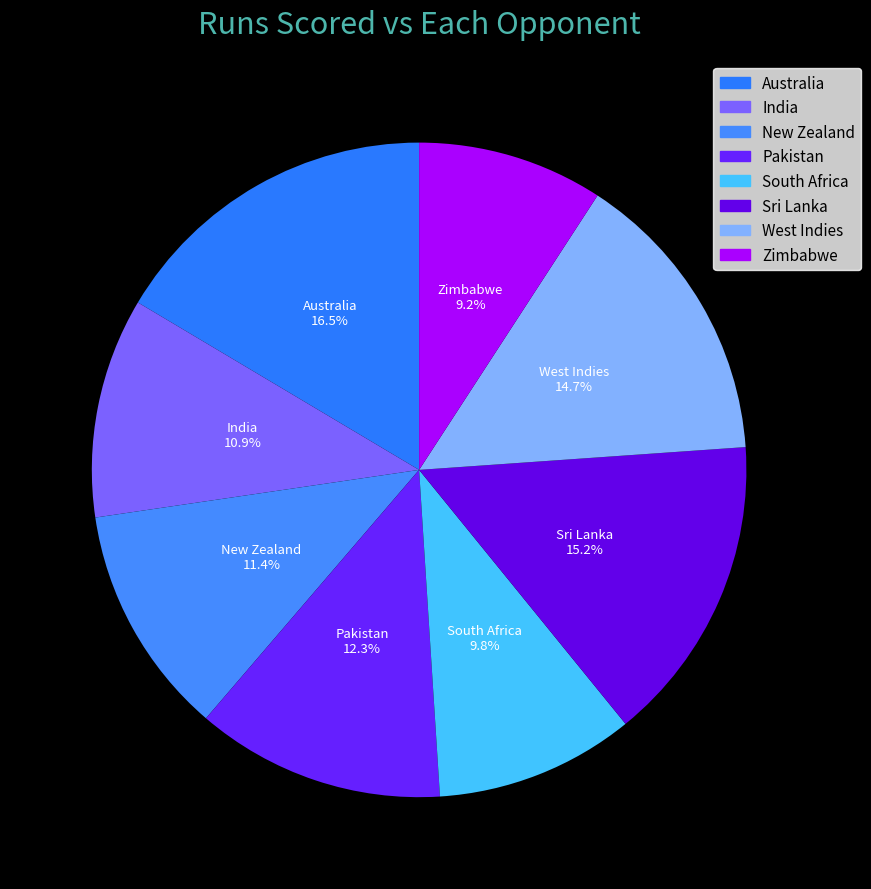

To the nearest percent, what is the difference between the Australia and Pakistan slice percentages?

4%